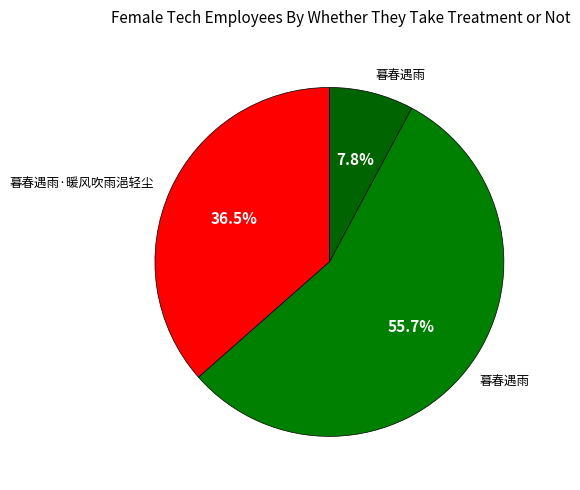

Which category has the biggest portion of the pie?

暮春遇雨